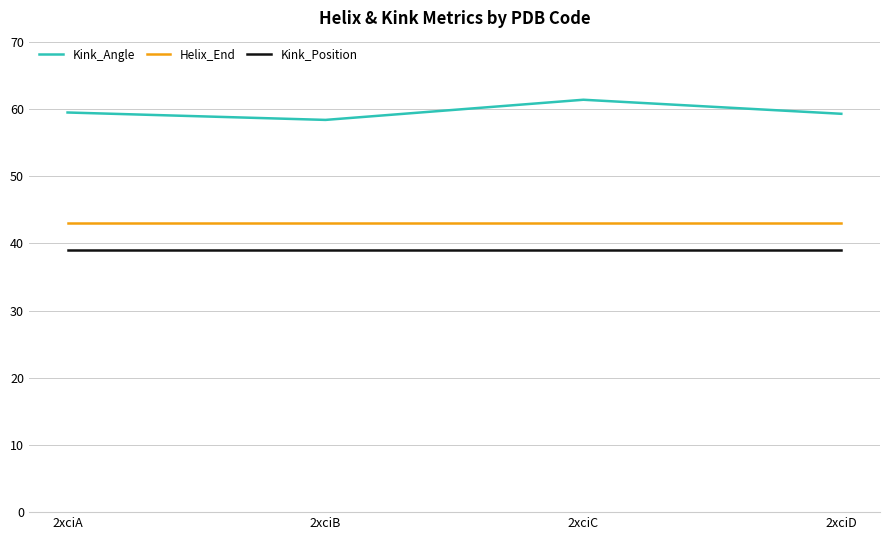

True or false: Helix_End and Kink_Angle intersect in this chart.

False